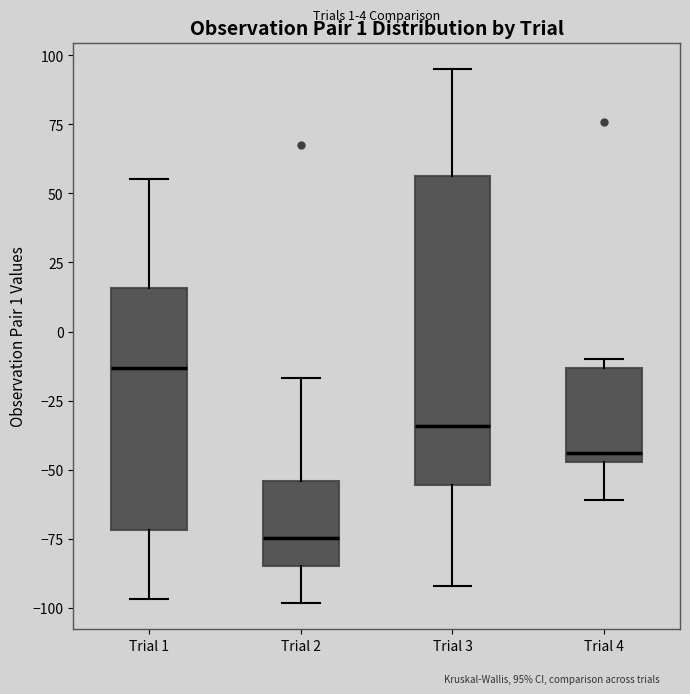

Reading left to right, transcribe this box plot: for each box, give where its median line is, the range the box spans, and where its two whiskers end, as read against the y-axis. The values are not printed on the chart, so give them approximately, as read against the axis.

Trial 1: median -15, box -70 to 15, whiskers -95 to 55
Trial 2: median -75, box -85 to -55, whiskers -100 to -15
Trial 3: median -35, box -55 to 55, whiskers -90 to 95
Trial 4: median -45 (just above the box's lower edge), box -45 to -15, whiskers -60 to -10